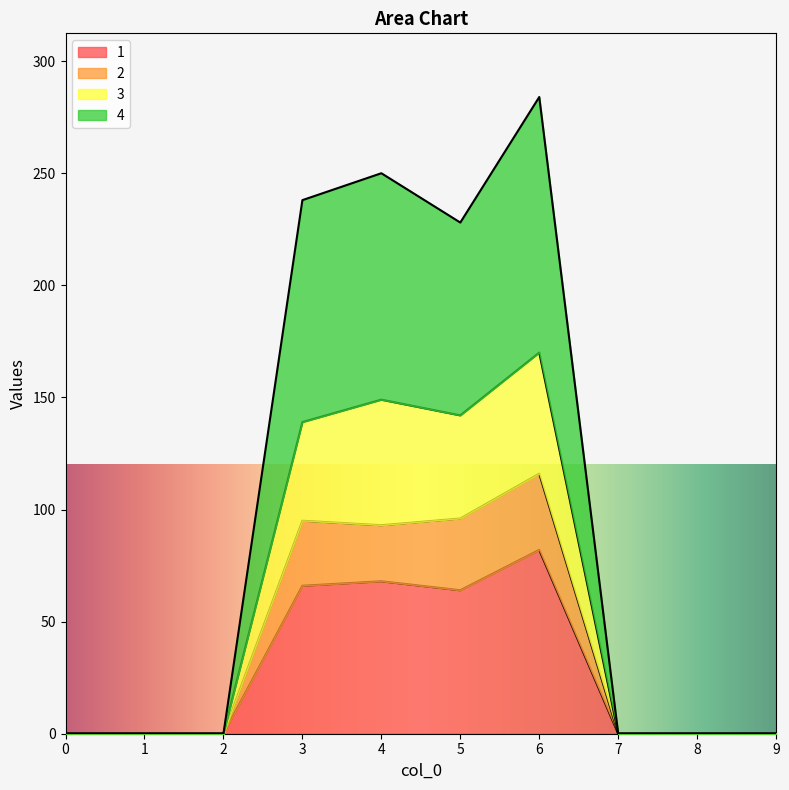

At how many categories does at least one series exceed 199?

4